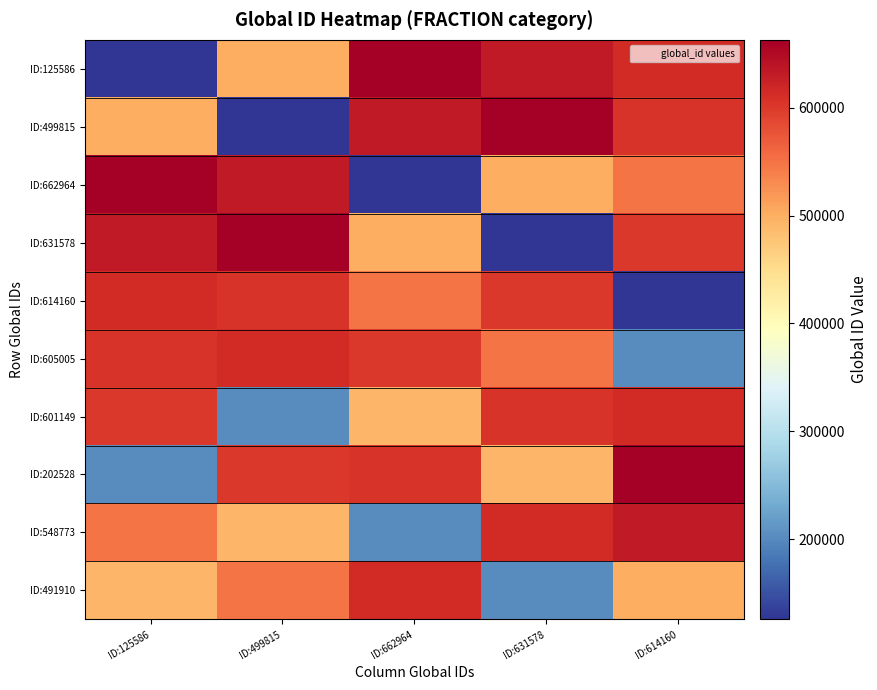

Reading left to right, list all the values displayed in this chart.

ID:125586: ID:125586=125586	ID:499815=499815	ID:662964=662964	ID:631578=631578	ID:614160=614160
ID:499815: ID:125586=499815	ID:499815=125586	ID:662964=631578	ID:631578=662964	ID:614160=605005
ID:662964: ID:125586=662964	ID:499815=631578	ID:662964=125586	ID:631578=499815	ID:614160=548773
ID:631578: ID:125586=631578	ID:499815=662964	ID:662964=499815	ID:631578=125586	ID:614160=601149
ID:614160: ID:125586=614160	ID:499815=605005	ID:662964=548773	ID:631578=601149	ID:614160=125586
ID:605005: ID:125586=605005	ID:499815=614160	ID:662964=601149	ID:631578=548773	ID:614160=202528
ID:601149: ID:125586=601149	ID:499815=202528	ID:662964=491910	ID:631578=605005	ID:614160=614160
ID:202528: ID:125586=202528	ID:499815=601149	ID:662964=605005	ID:631578=491910	ID:614160=662964
ID:548773: ID:125586=548773	ID:499815=491910	ID:662964=202528	ID:631578=614160	ID:614160=631578
ID:491910: ID:125586=491910	ID:499815=548773	ID:662964=614160	ID:631578=202528	ID:614160=499815